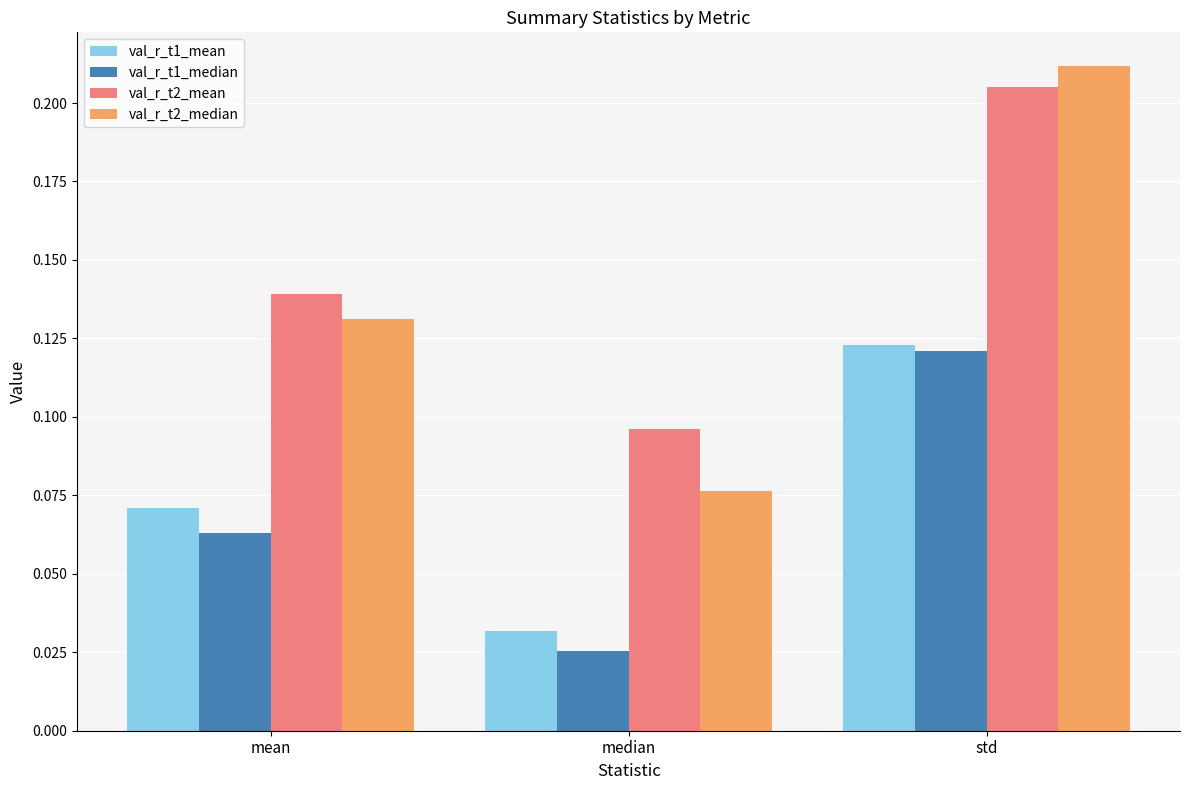

Are the bars horizontal?

No